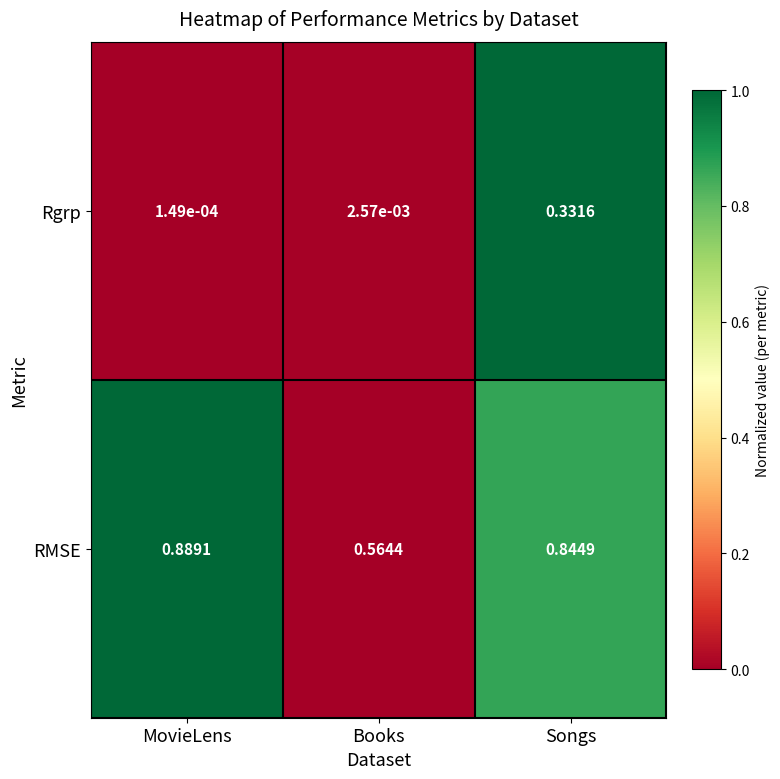

Which series has the largest range (max minus min)?

Rgrp